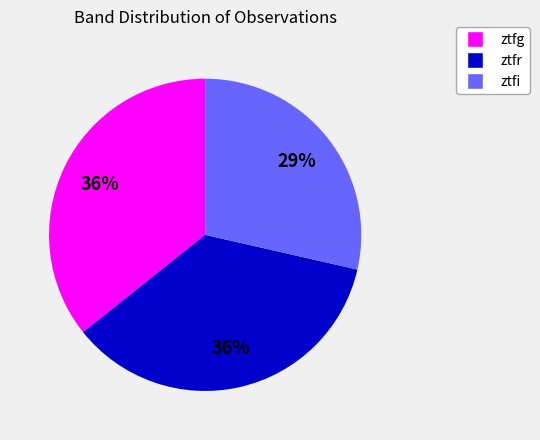

The ztfr slice represents 48% of the pie. True or false?

False